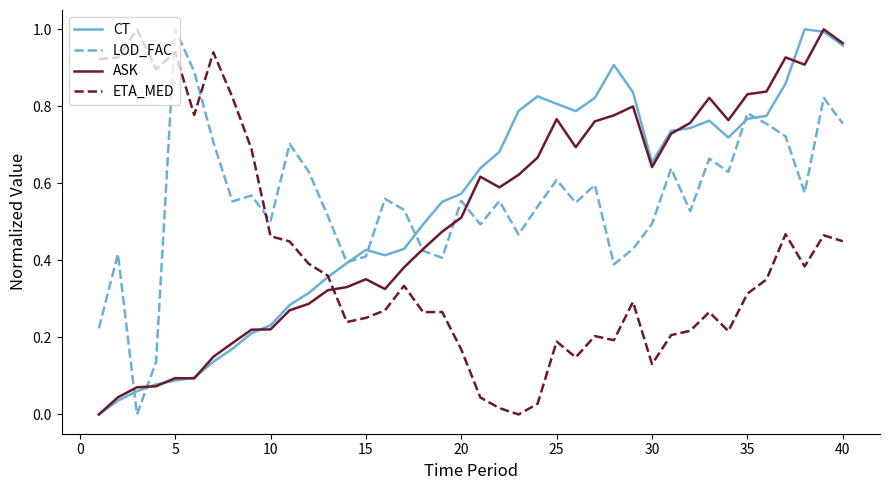

Does the chart display data point markers on the line(s)?

No